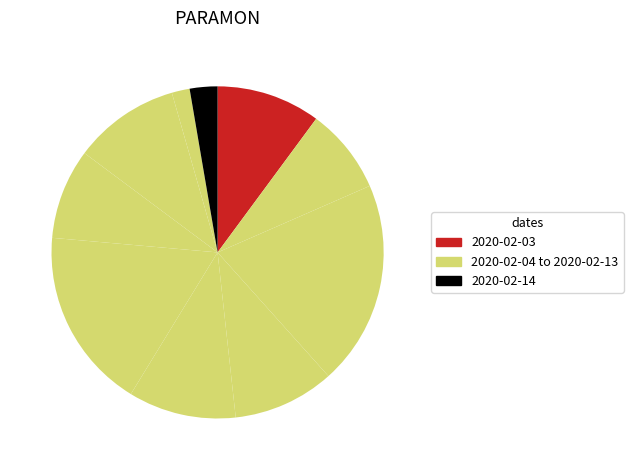

How many slices are in this pie chart?

10